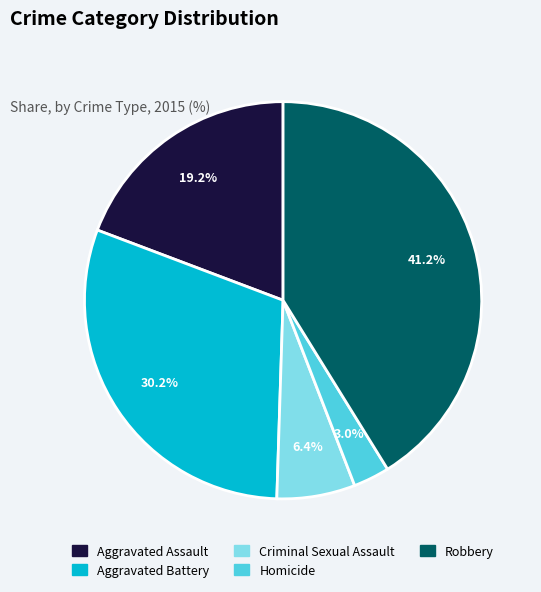

Count the number of slices in the pie.

5